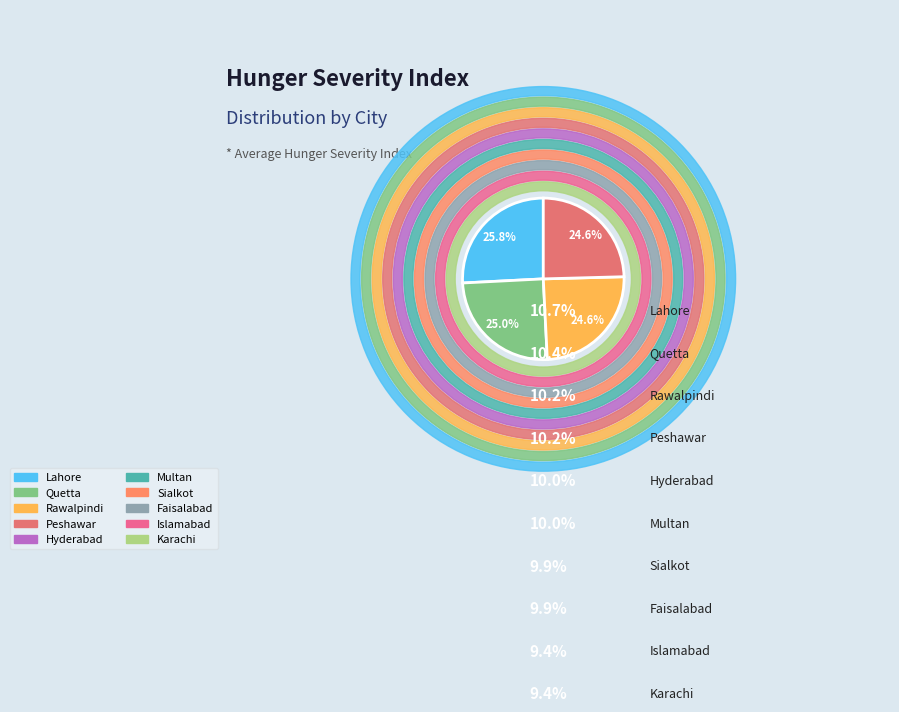

What is the change in value from Karachi to Multan?

+1.7